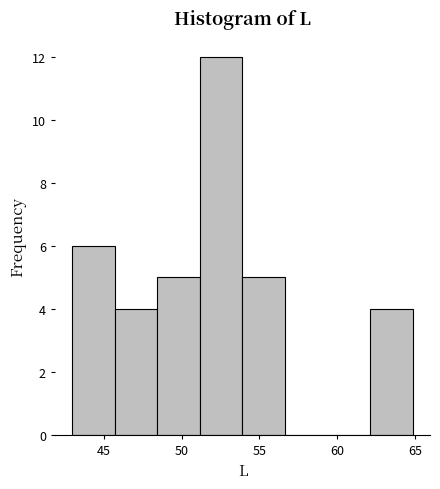

Reading left to right, transcribe this chart: for each bar, give the range it covers on the x-axis and its height. Neither the bar edges nor the heights are printed on the chart, so give them approximately, as read against the axes.

43.0 to 45.5: 6
45.5 to 48.5: 4
48.5 to 51.0: 5
51.0 to 54.0: 12
54.0 to 56.5: 5
56.5 to 59.5: 0
59.5 to 62.0: 0
62.0 to 65.0: 4